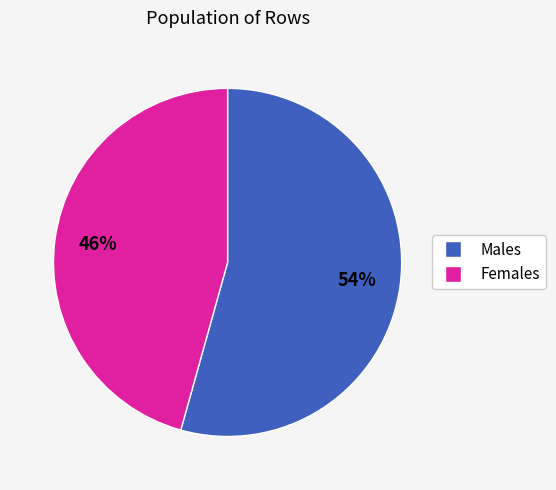

Does any single category account for the majority?

Yes